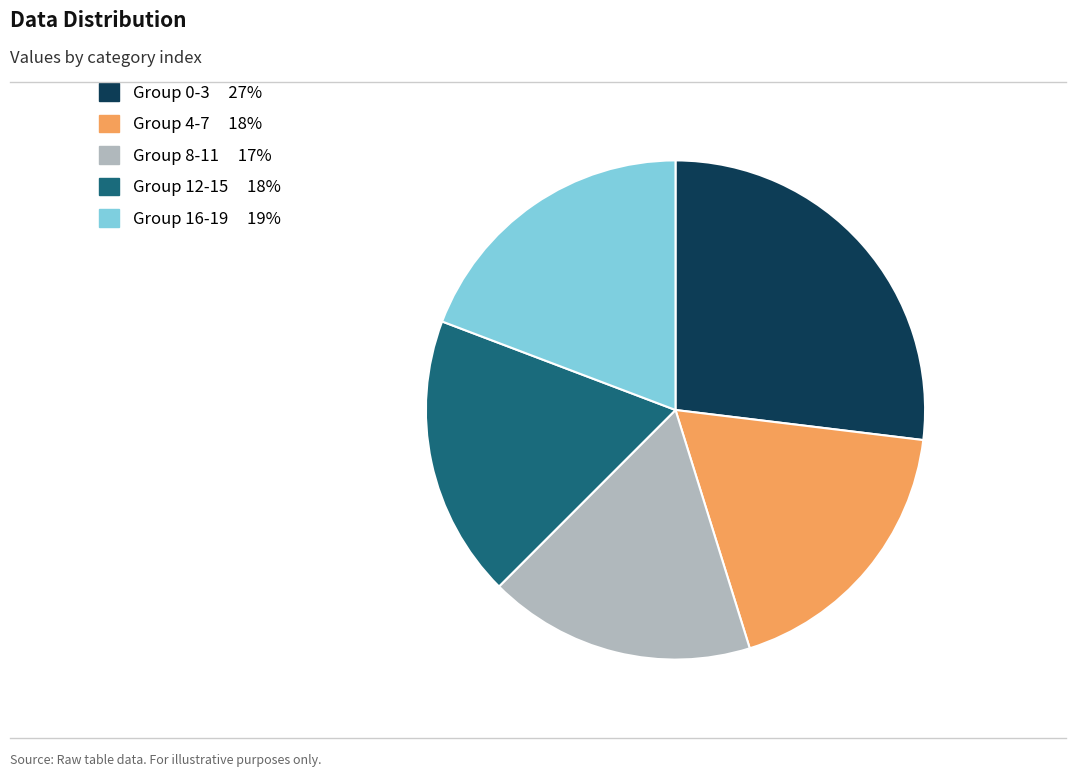

How many slices are in this pie chart?

5